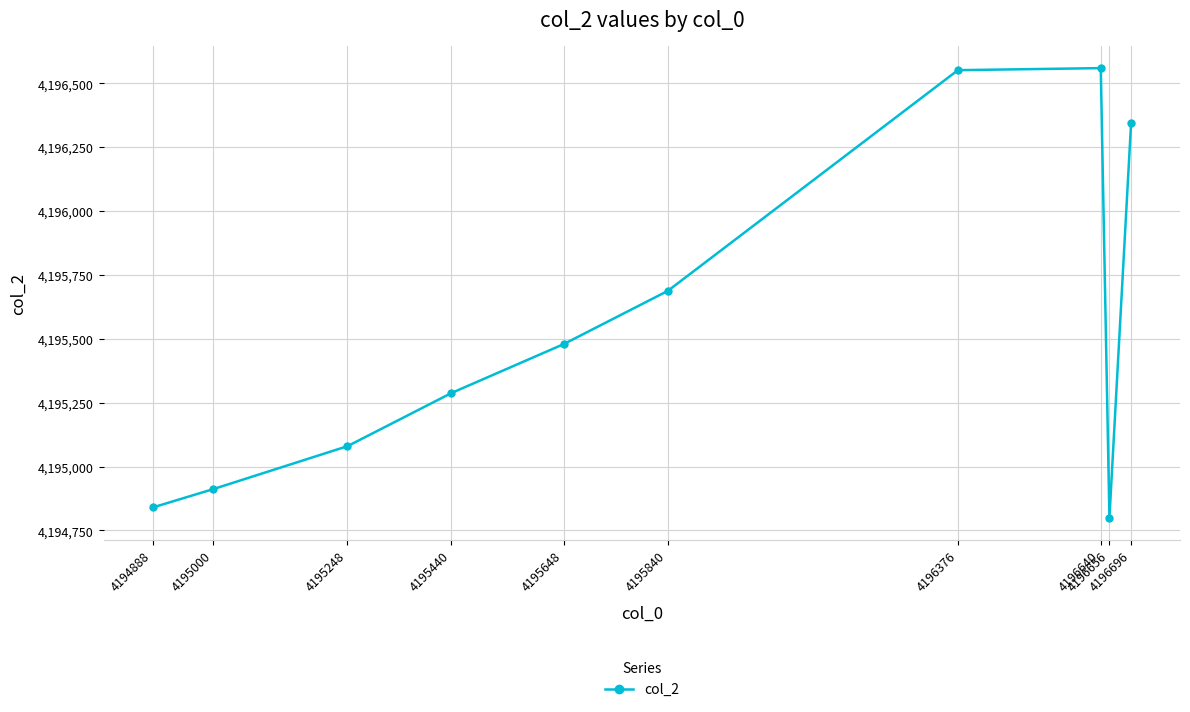

How many lines are shown in the chart?

1